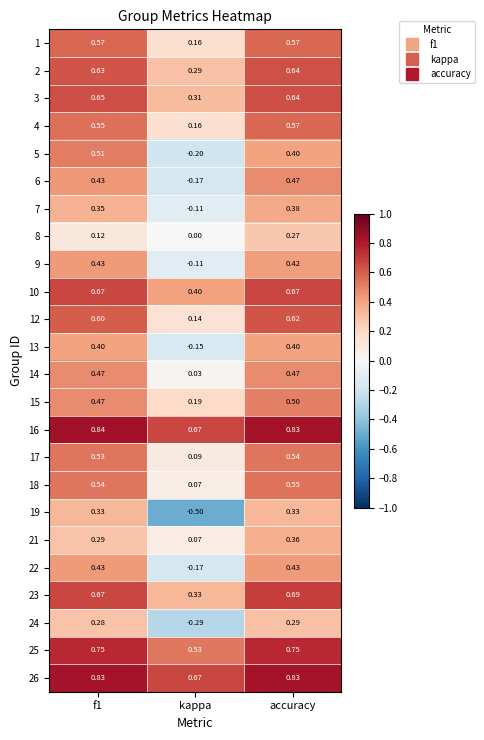

What is the total value across all series at accuracy?

12.6